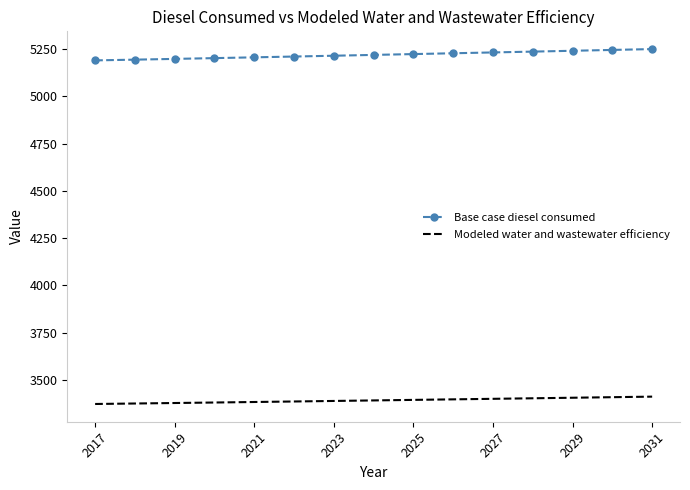

List the series in order of their overall mean, lowest first.

Modeled water and wastewater efficiency, Base case diesel consumed